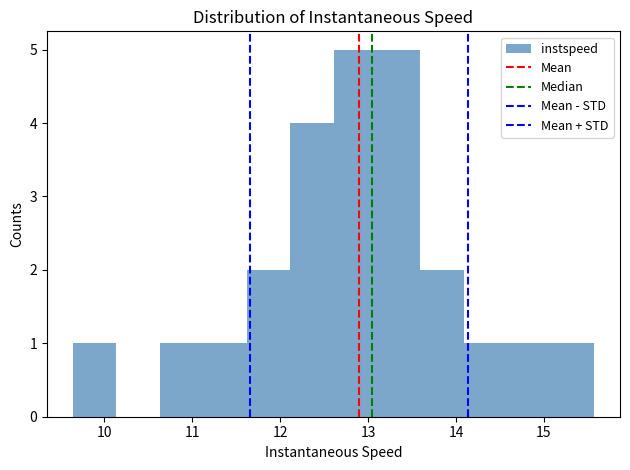

Reading left to right, transcribe this chart: for each bar, give the range it covers on the x-axis and its height. Neither the bar edges nor the heights are printed on the chart, so give them approximately, as read against the axes.

9.6 to 10.1: 1
10.1 to 10.6: 0
10.6 to 11.1: 1
11.1 to 11.6: 1
11.6 to 12.1: 2
12.1 to 12.6: 4
12.6 to 13.1: 5
13.1 to 13.6: 5
13.6 to 14.1: 2
14.1 to 14.6: 1
14.6 to 15.1: 1
15.1 to 15.6: 1